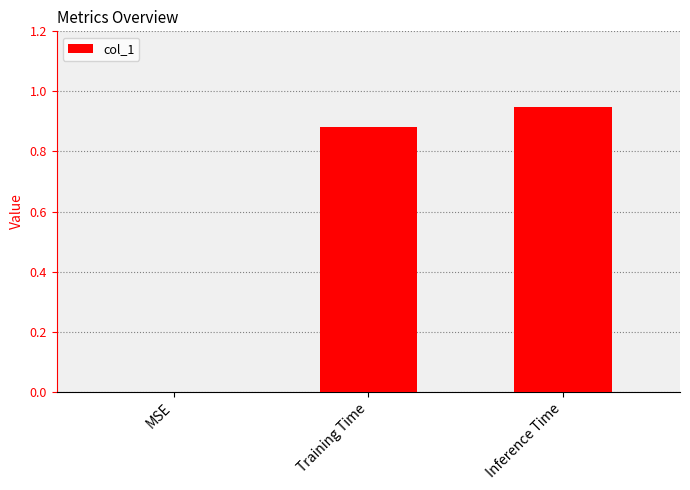

What is the sum of all values?

1.8